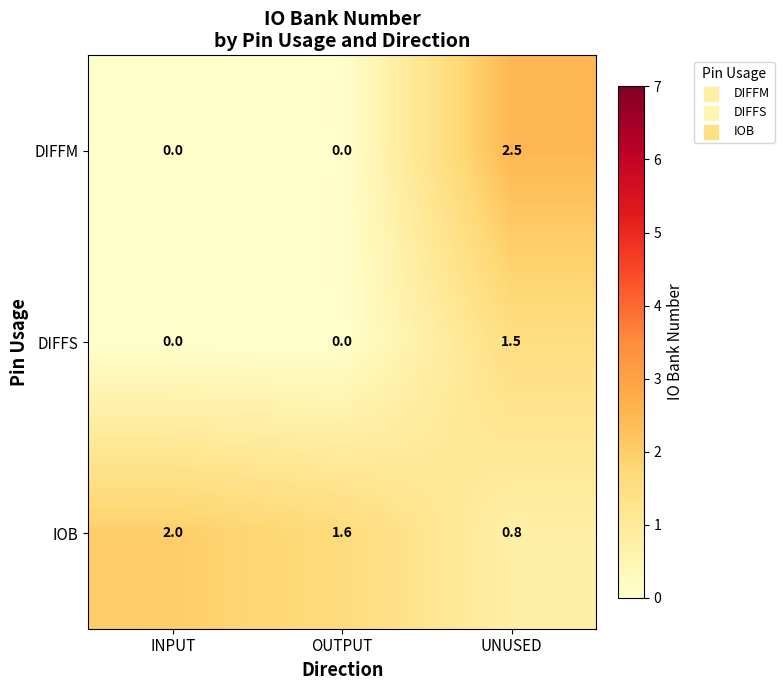

Reading left to right, list all the values displayed in this chart.

DIFFM: 0.0	0.0	2.5
DIFFS: 0.0	0.0	1.5
IOB: 2.0	1.6	0.8